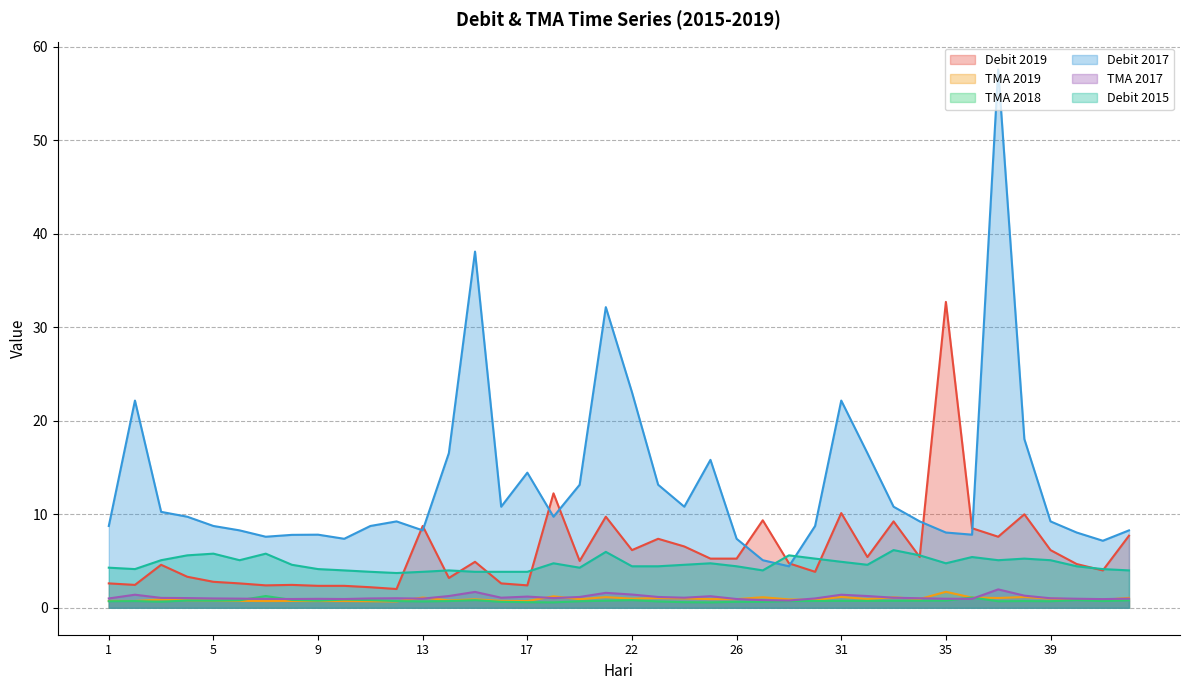

How many lines are shown in the chart?

6